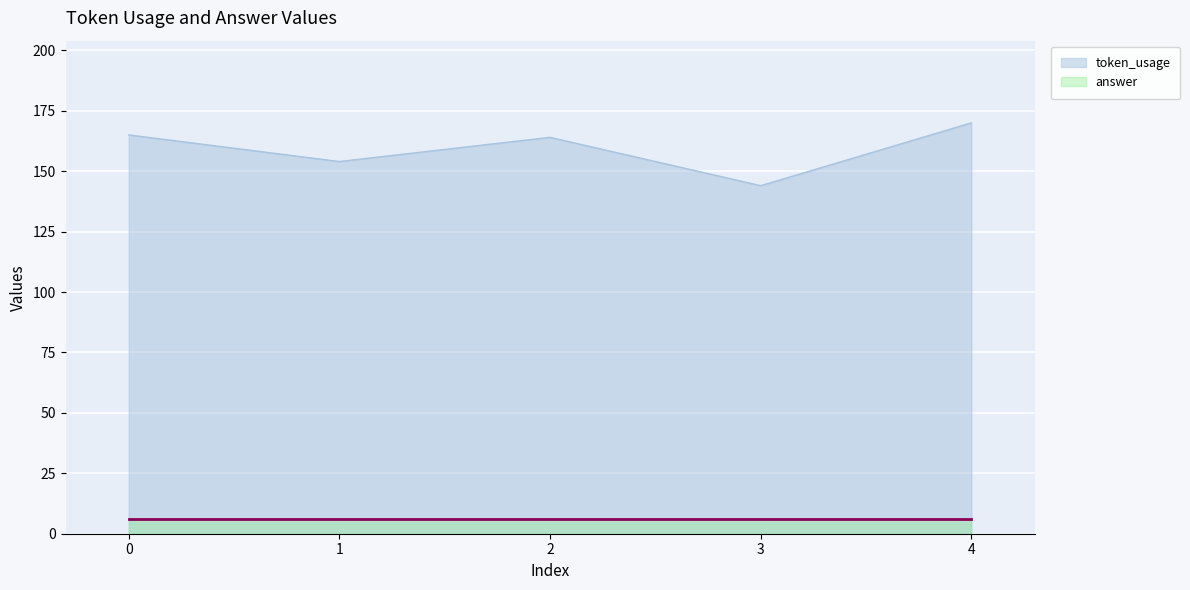

What is the ratio of the value at 1 to the value at 0?

0.9